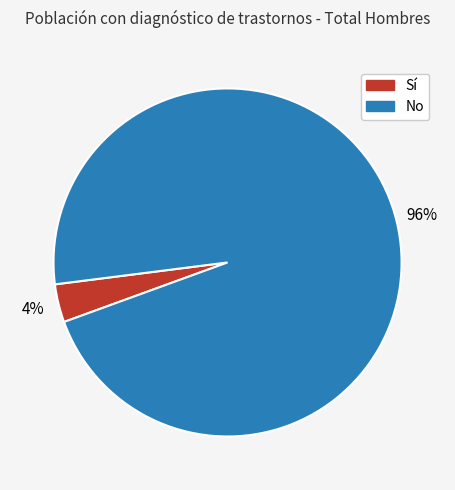

How many slices are in this pie chart?

2